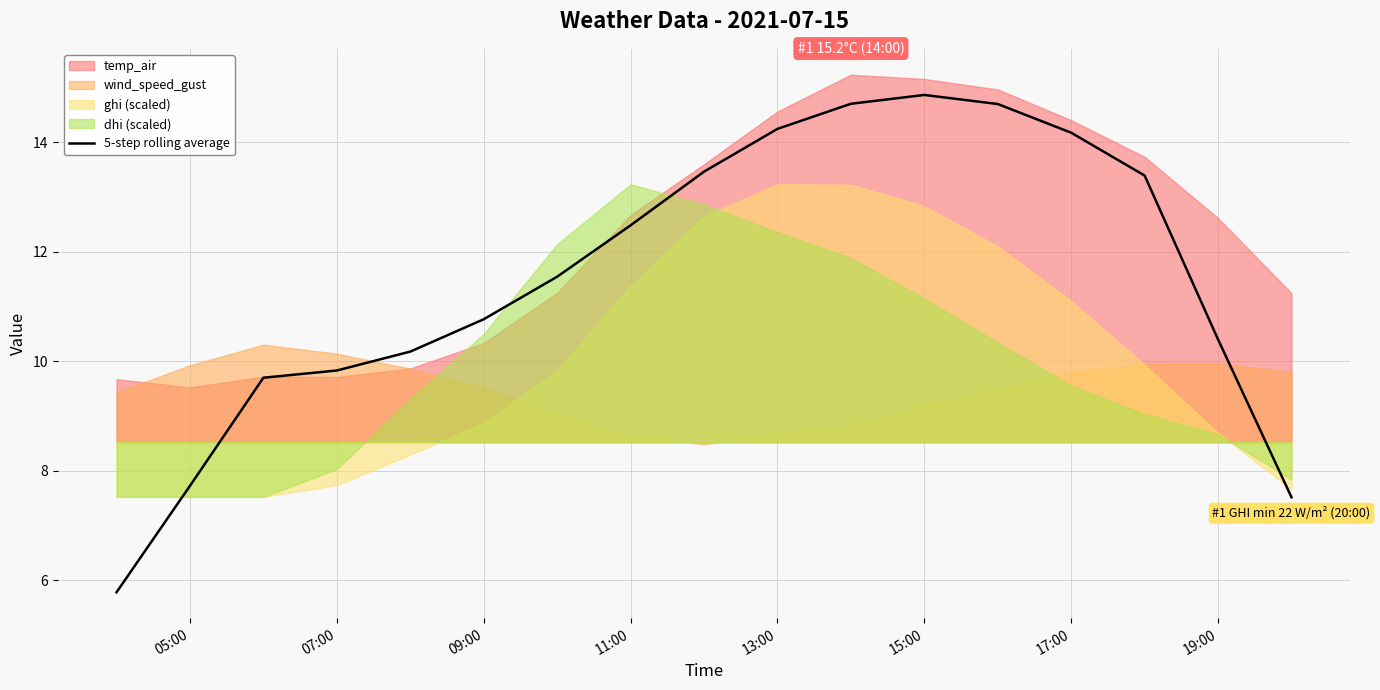

The 5-step rolling average series shows 13.1 at 05:00. True or false?

False